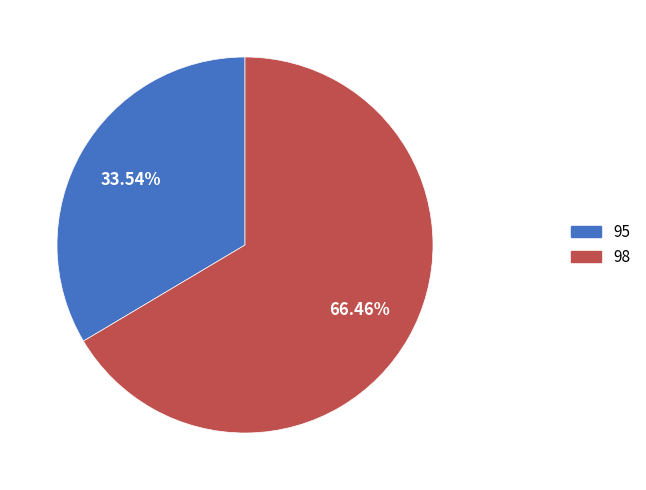

Is there any slice that represents more than half of the pie?

Yes